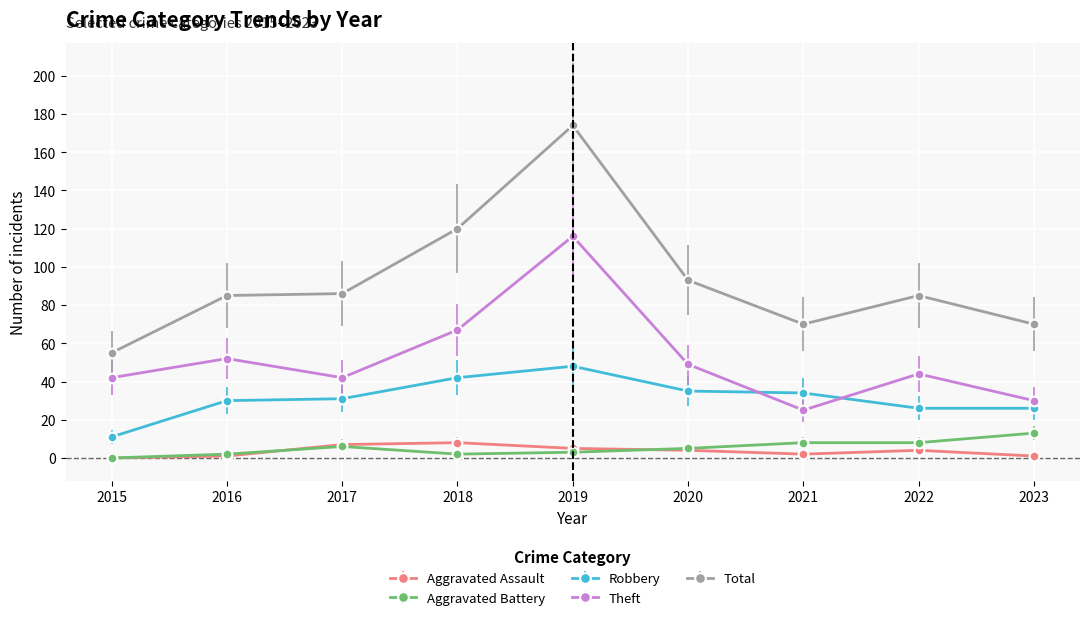

At which category is the sum across all series the highest?

2019